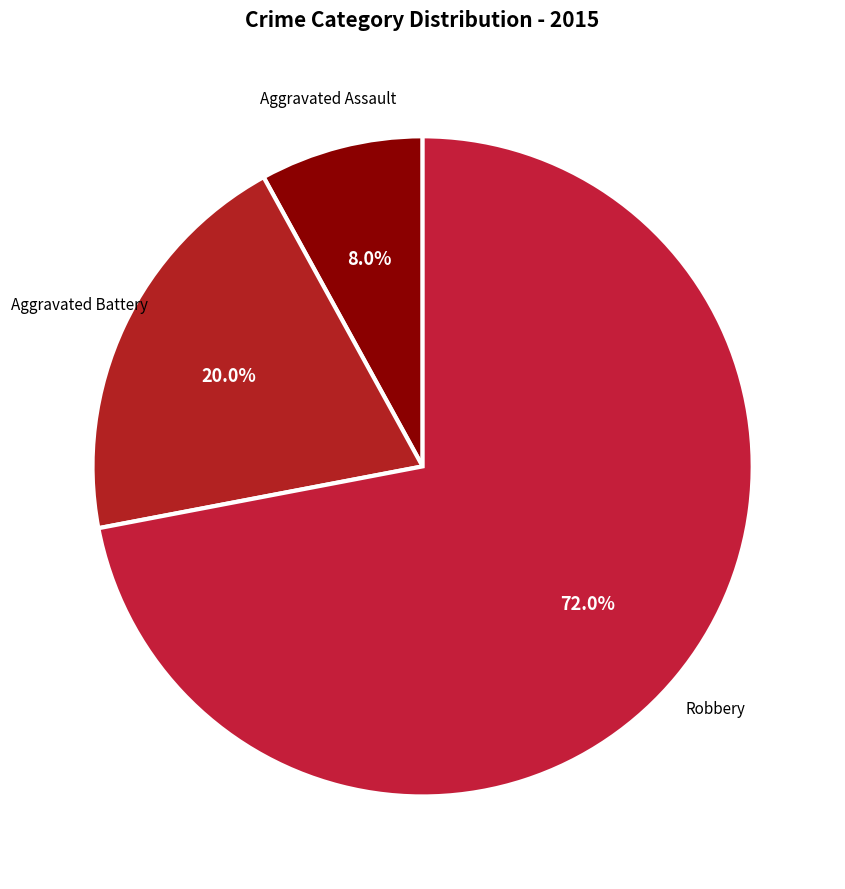

To the nearest percent, what is the difference between the largest and smallest slice percentages?

64%